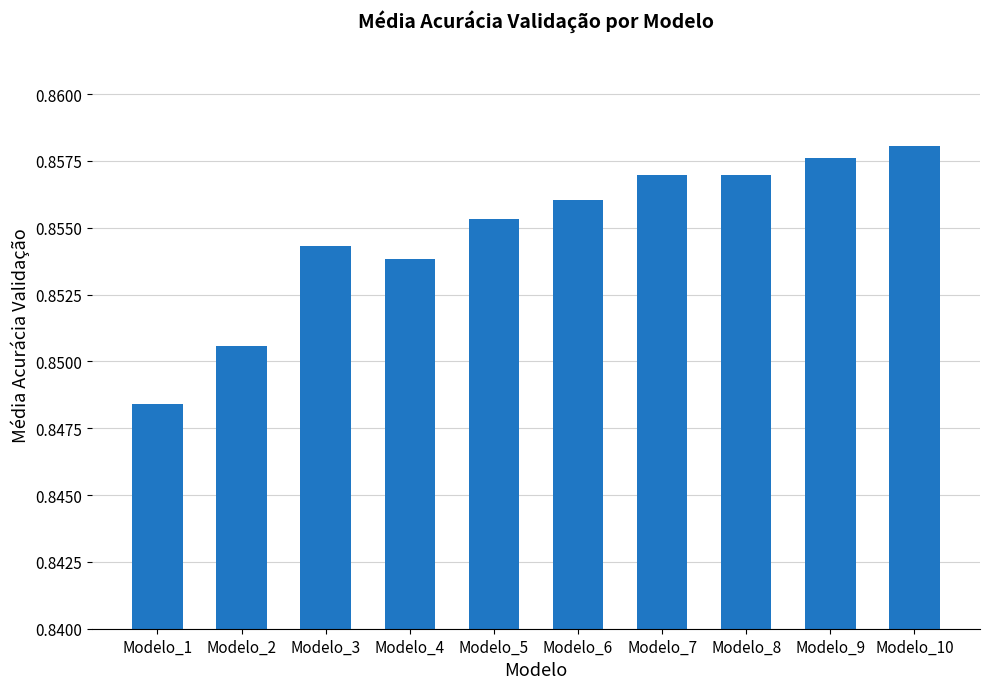

The chart shows a value of 0.3 at Modelo_6. True or false?

False